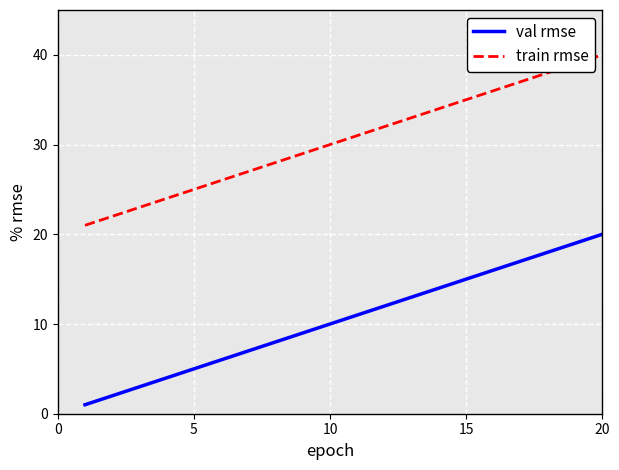

Which series has the largest total across all categories?

train rmse